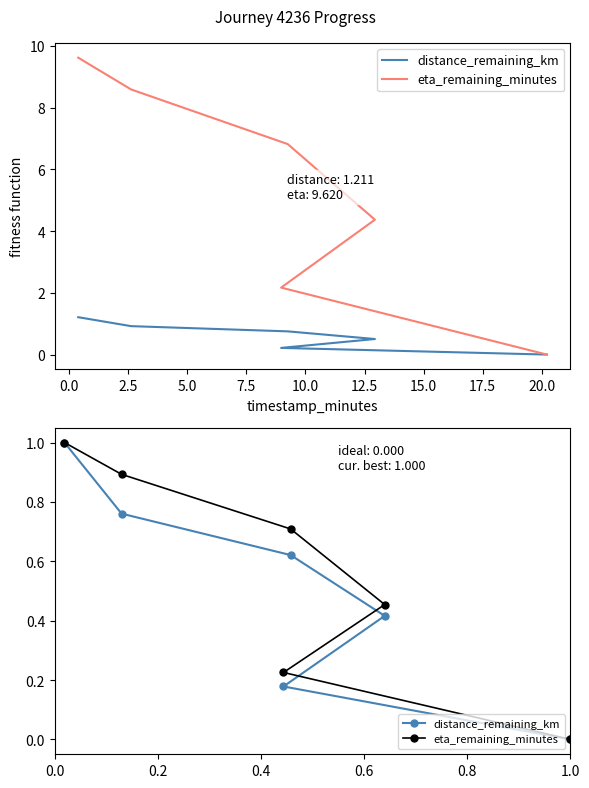

List the series in order of their overall mean, lowest first.

distance_remaining_km, eta_remaining_minutes